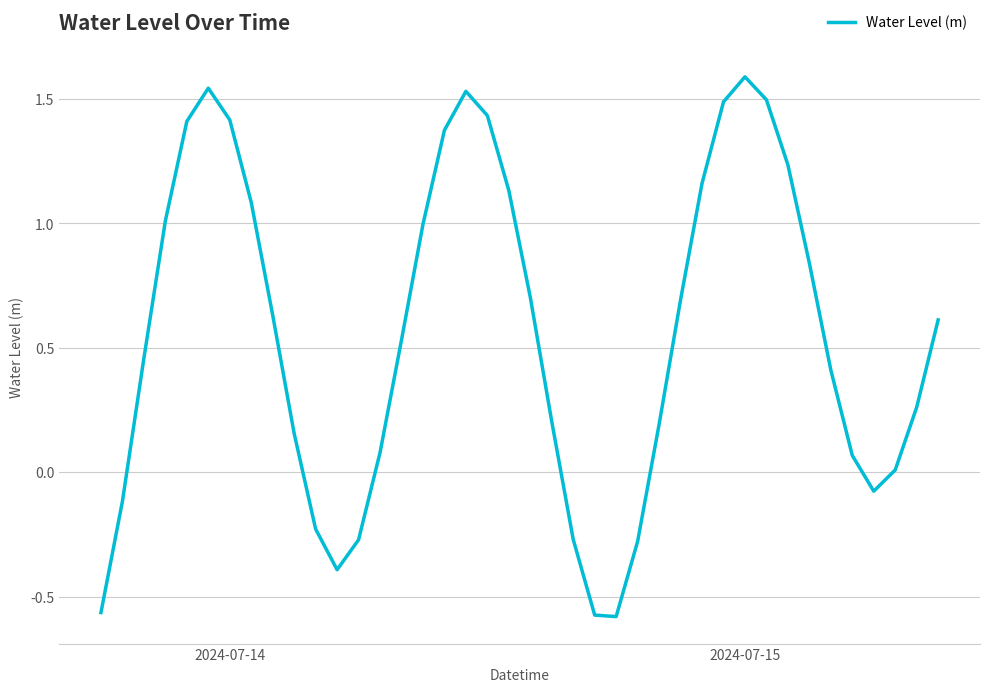

What is the difference between the second highest and minimum values?

2.1